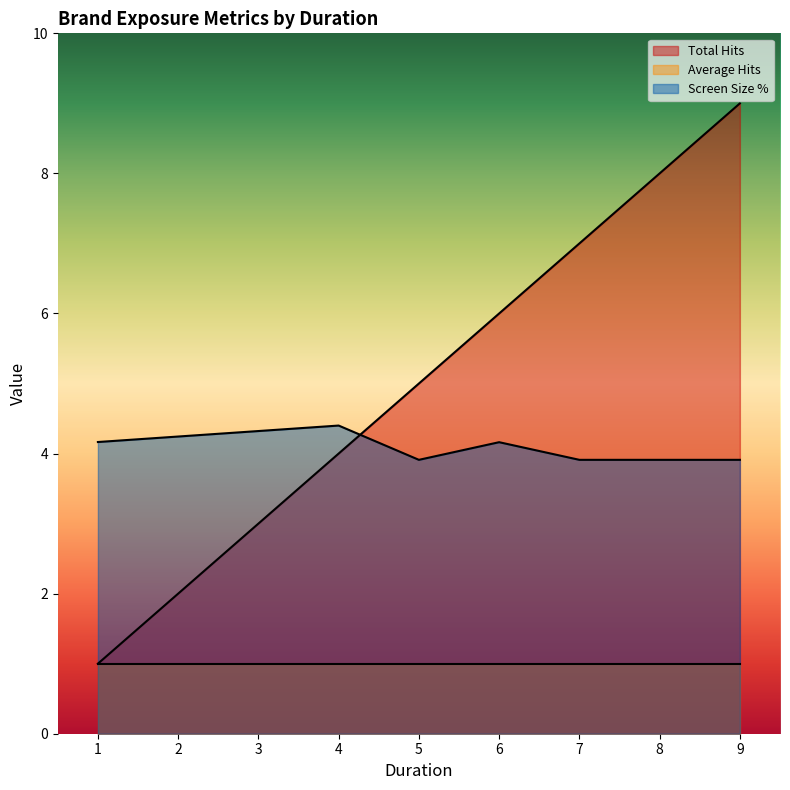

Rank the series by their average value, from highest to lowest.

Total Hits, Screen Size %, Average Hits